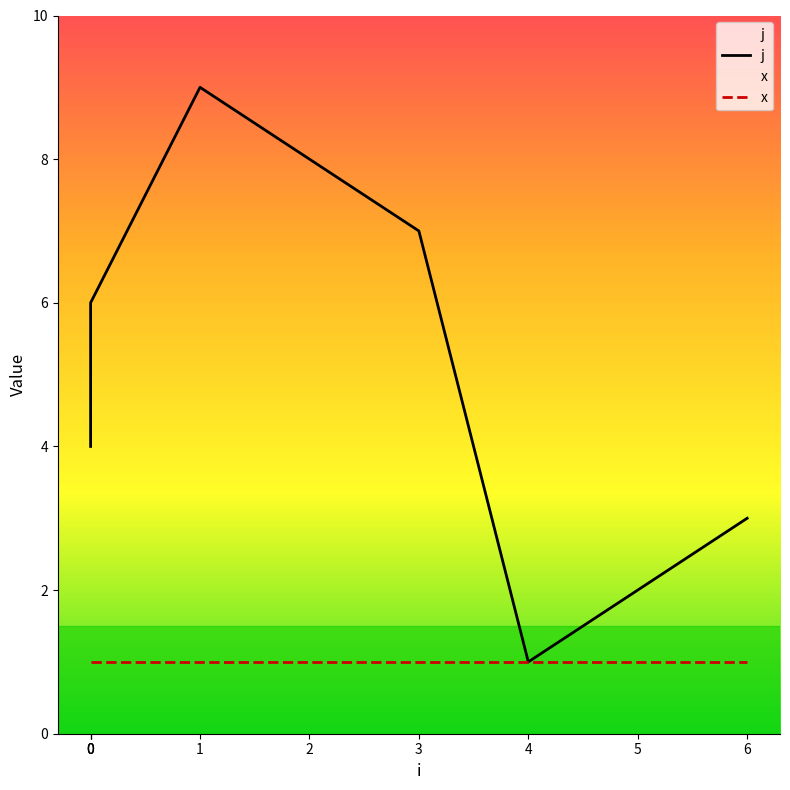

Reading left to right, transcribe all the data shown in this chart.

j: 4	5	6	9	8	7	1	2	3
x: 1	1	1	1	1	1	1	1	1